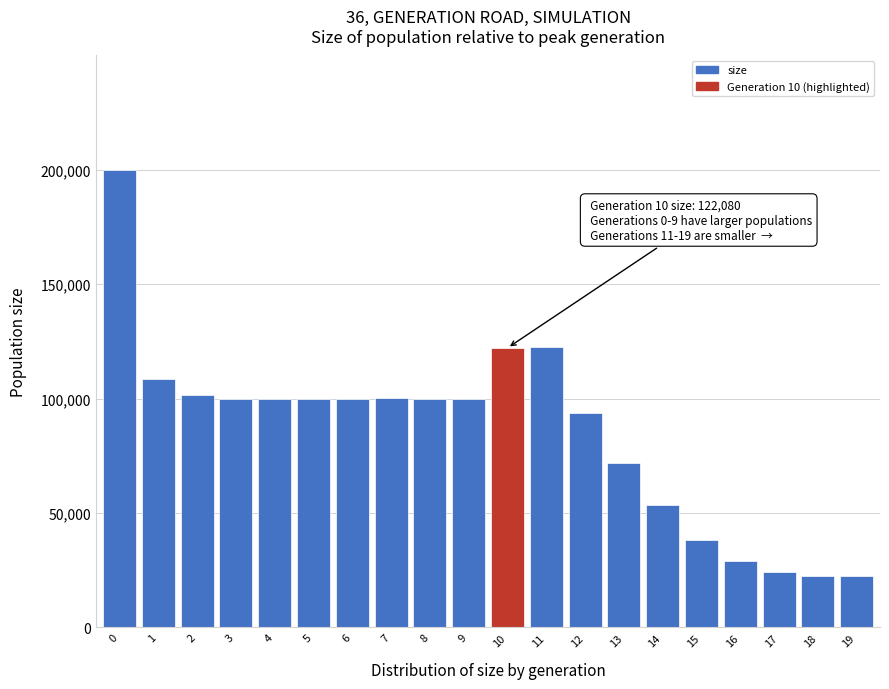

What is the value of the 18th bar from the left?

24097